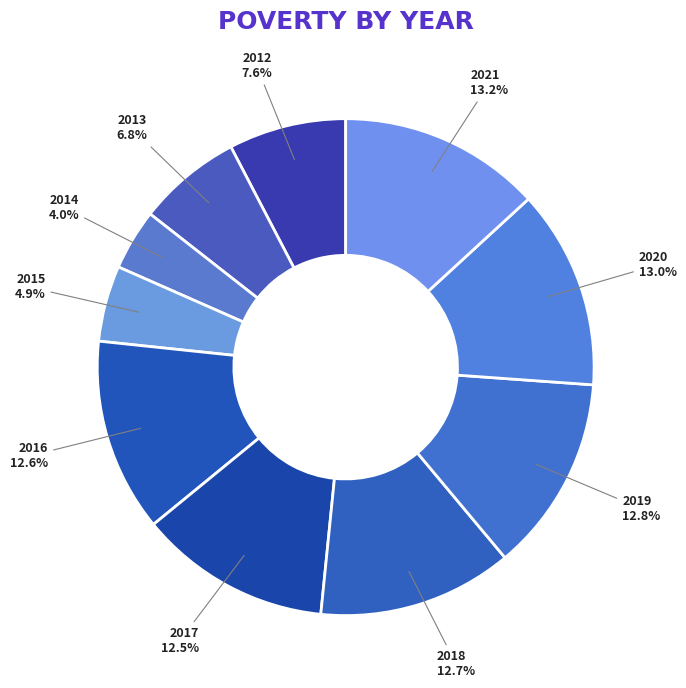

Rank the categories by value from highest to lowest.

2021, 2020, 2019, 2018, 2016, 2017, 2012, 2013, 2015, 2014